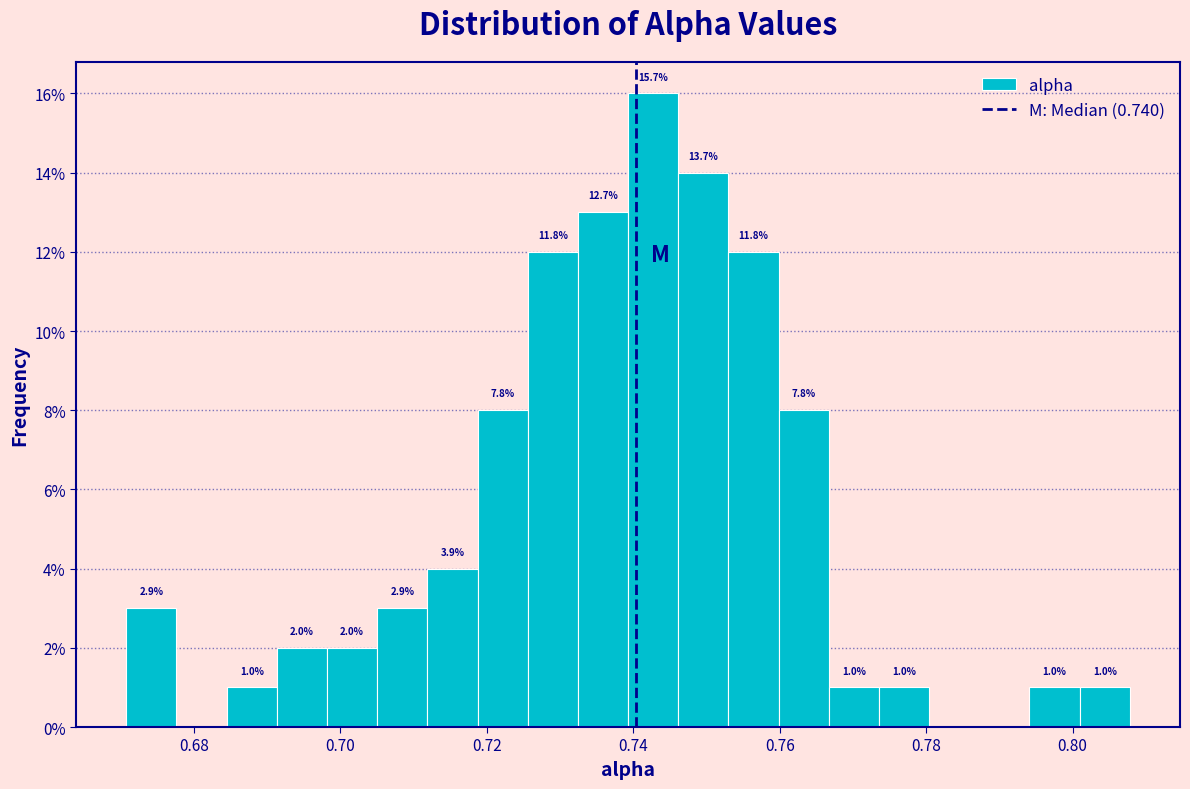

Around what value on the x-axis is the tallest bar? Give the approximate position of its centre, as read against the axis.

0.742